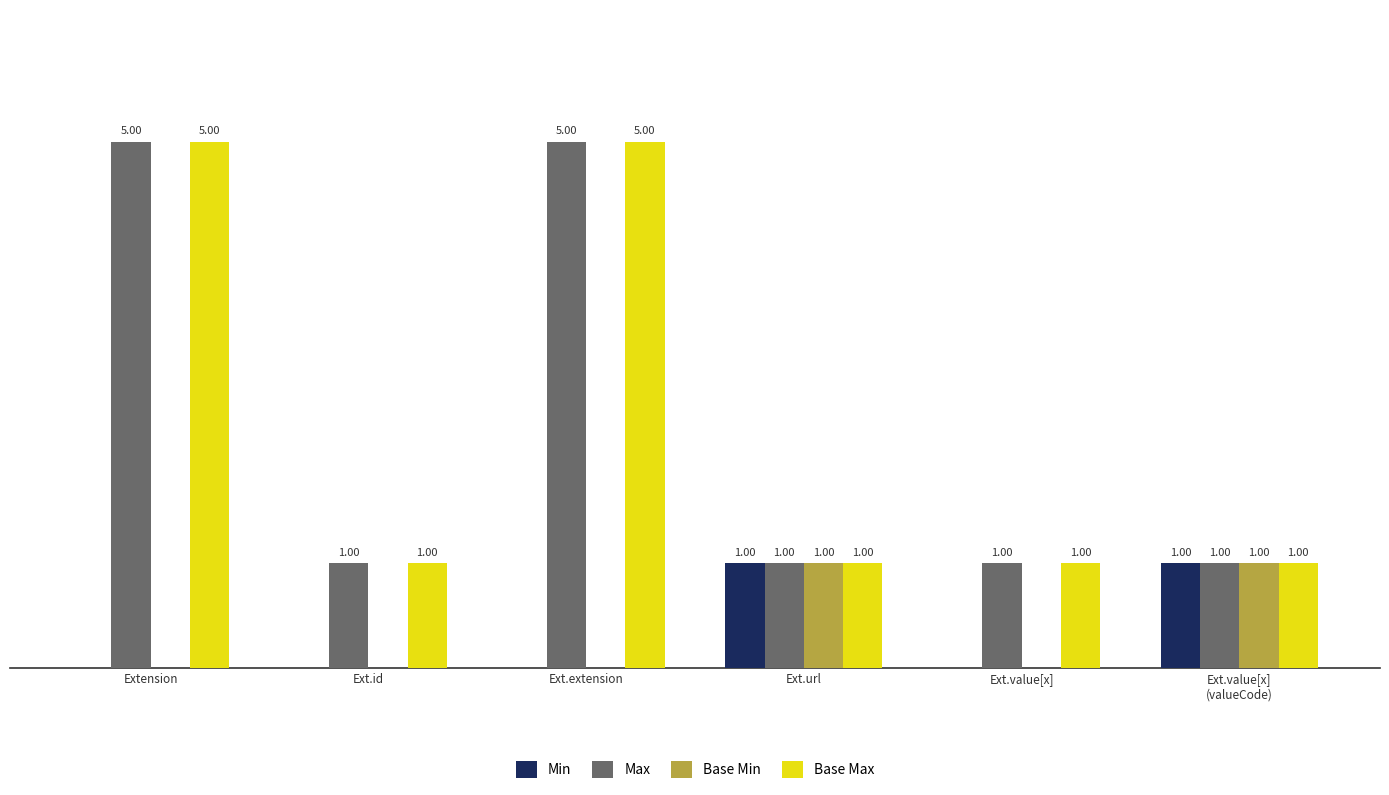

Is the value of Base Min at Extension greater than the value of Base Max at Extension?

No